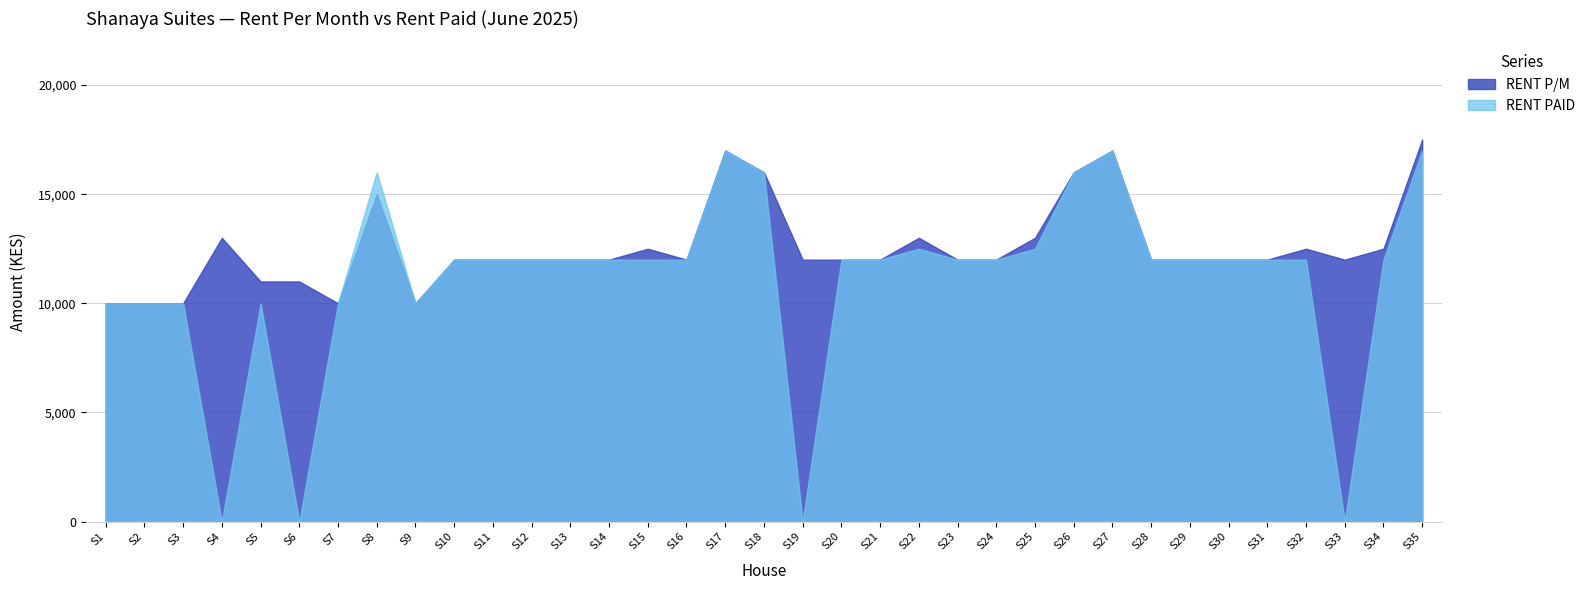

What is the approximate value of RENT P/M at S7?

10000